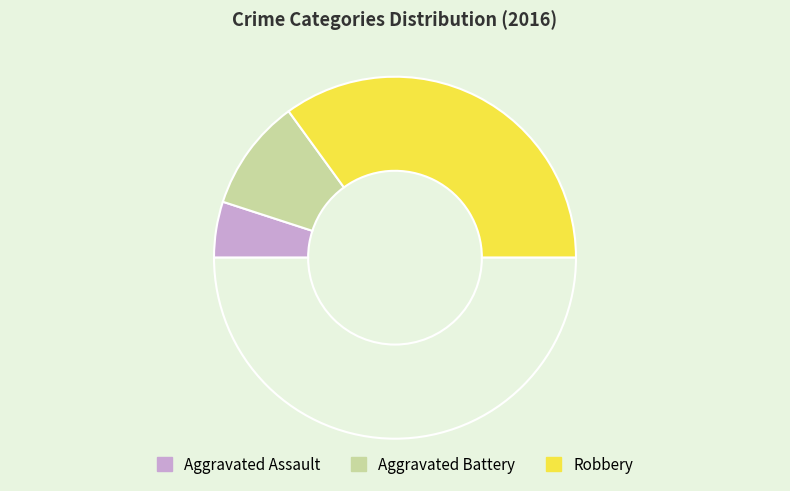

How many slices are in this pie chart?

4